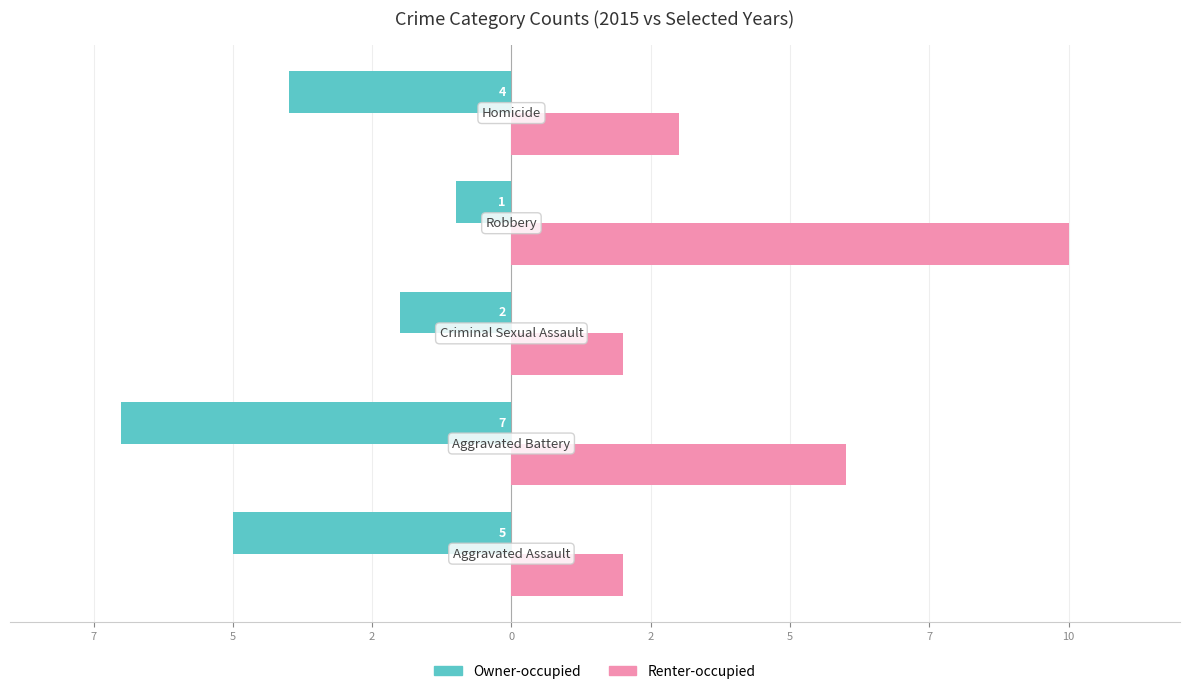

What are all the series names shown in the legend?

Owner-occupied, Renter-occupied